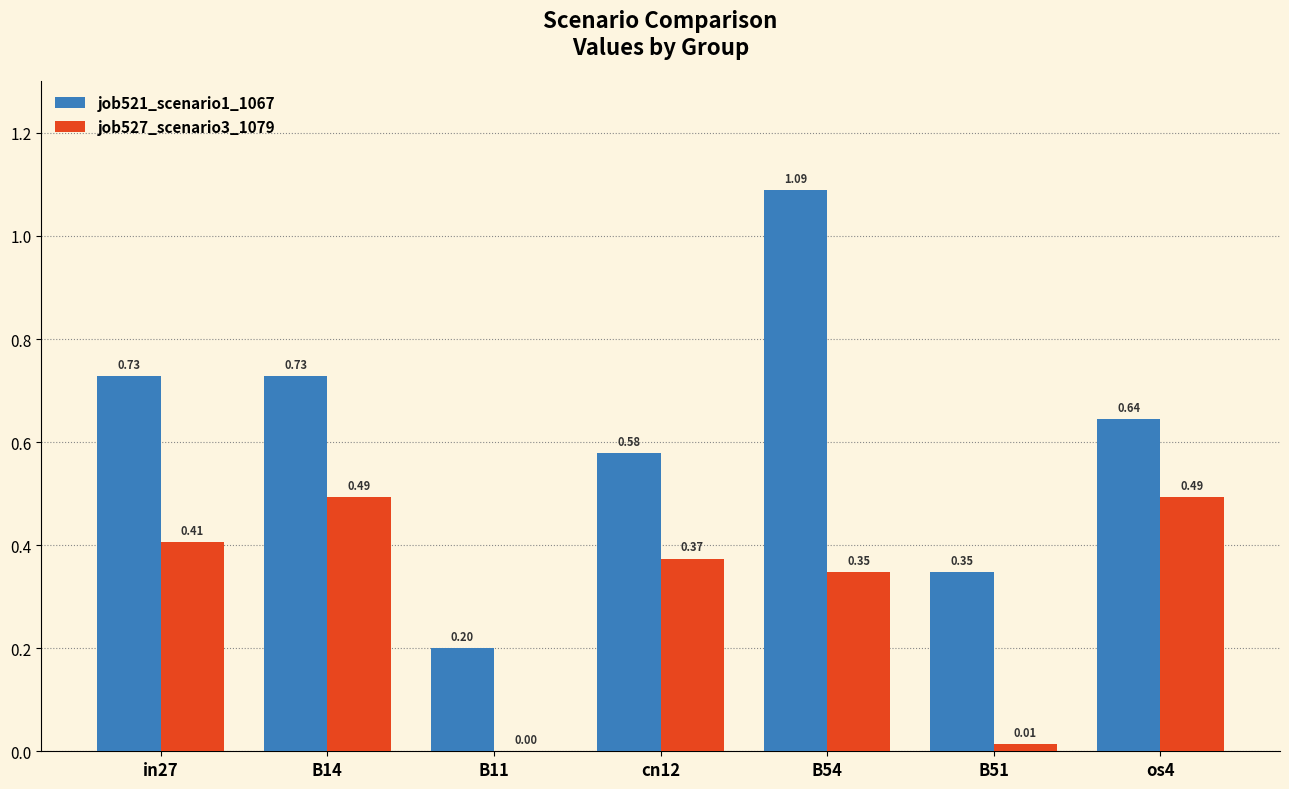

What is the total value across all series at B54?

1.4